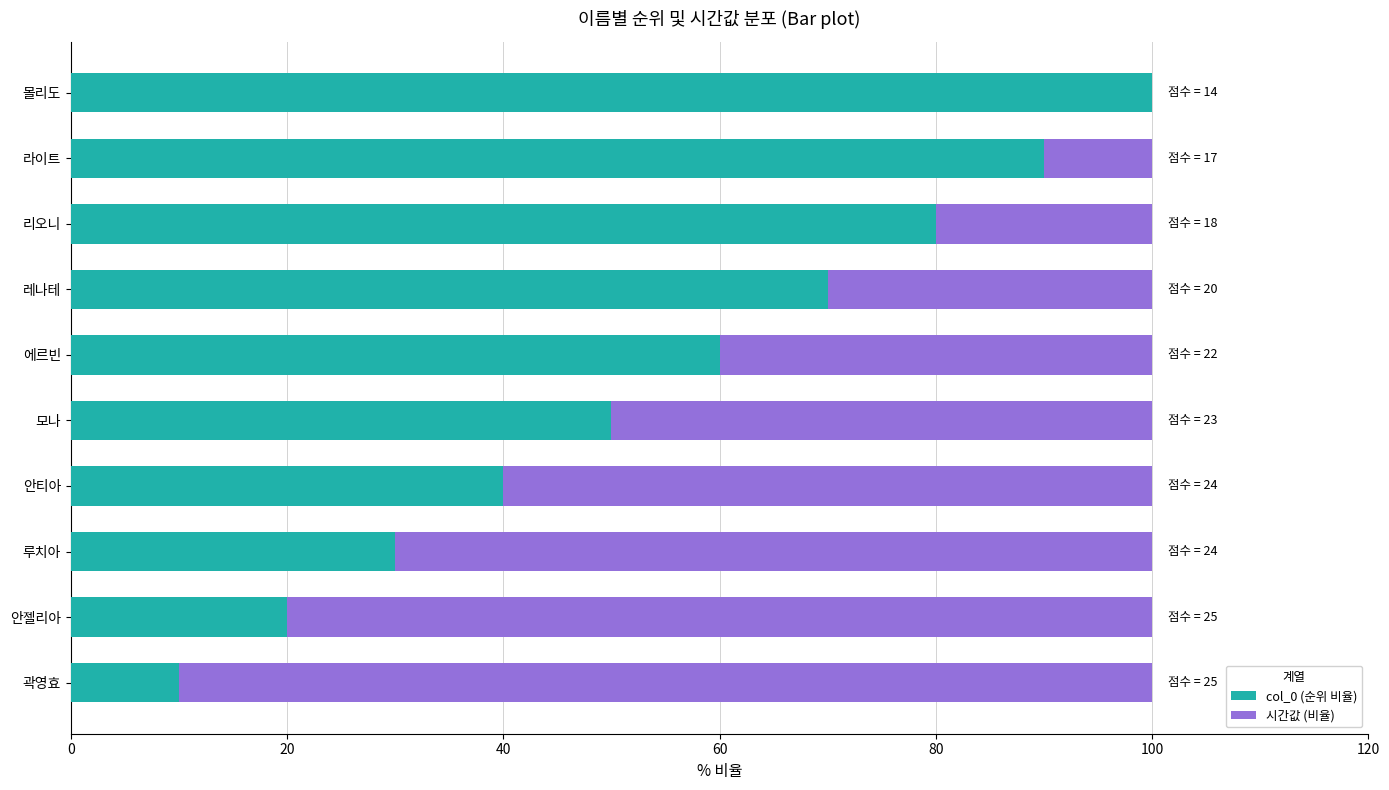

The value of col_0 (순위 비율) at 안티아 is 15. True or false?

False